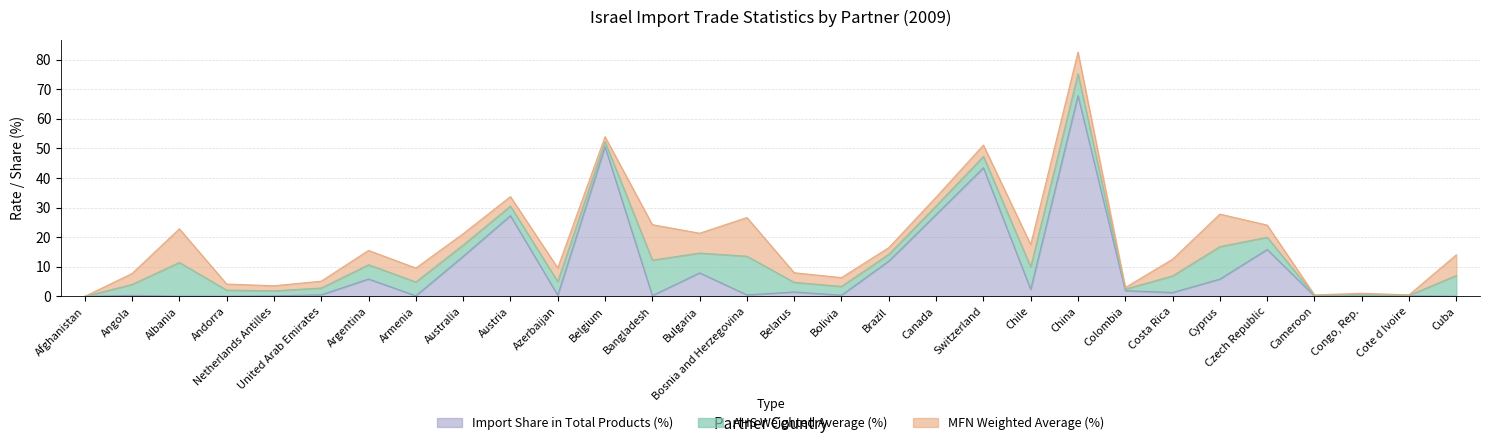

True or false: MFN Weighted Average (%) and Import Share in Total Products (%) cross at least once.

True